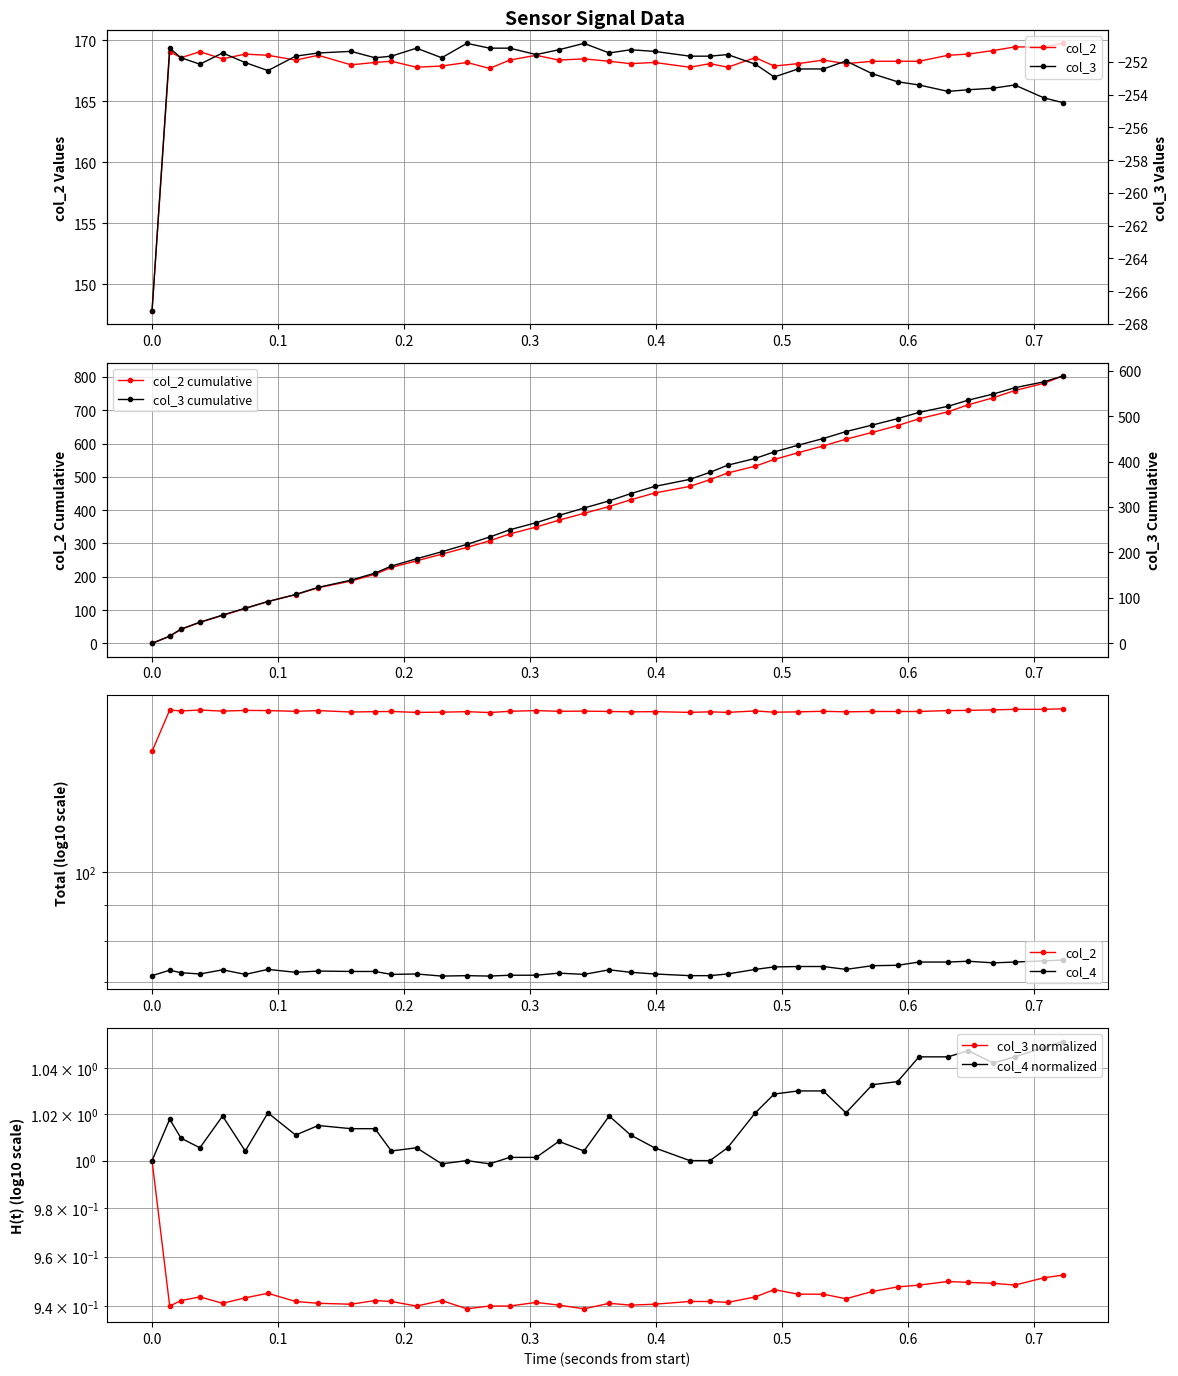

What is the maximum value for col_2 cumulative?

802.5